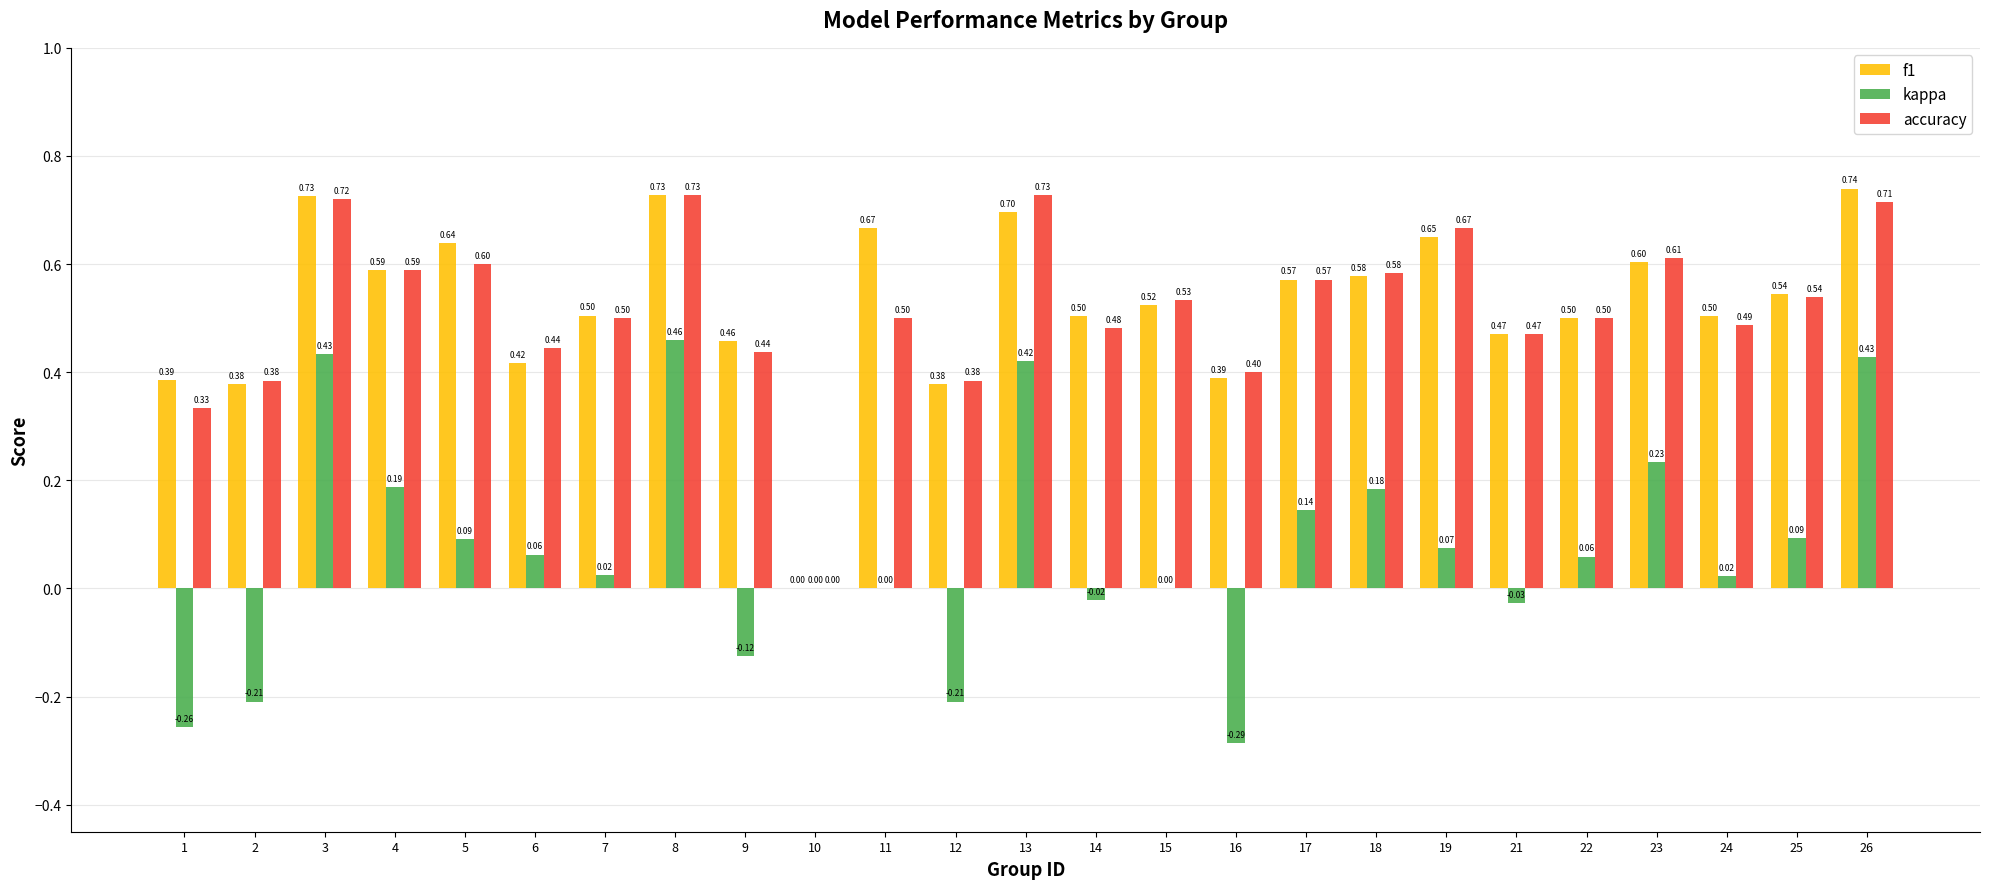

How many series are shown in this chart?

3